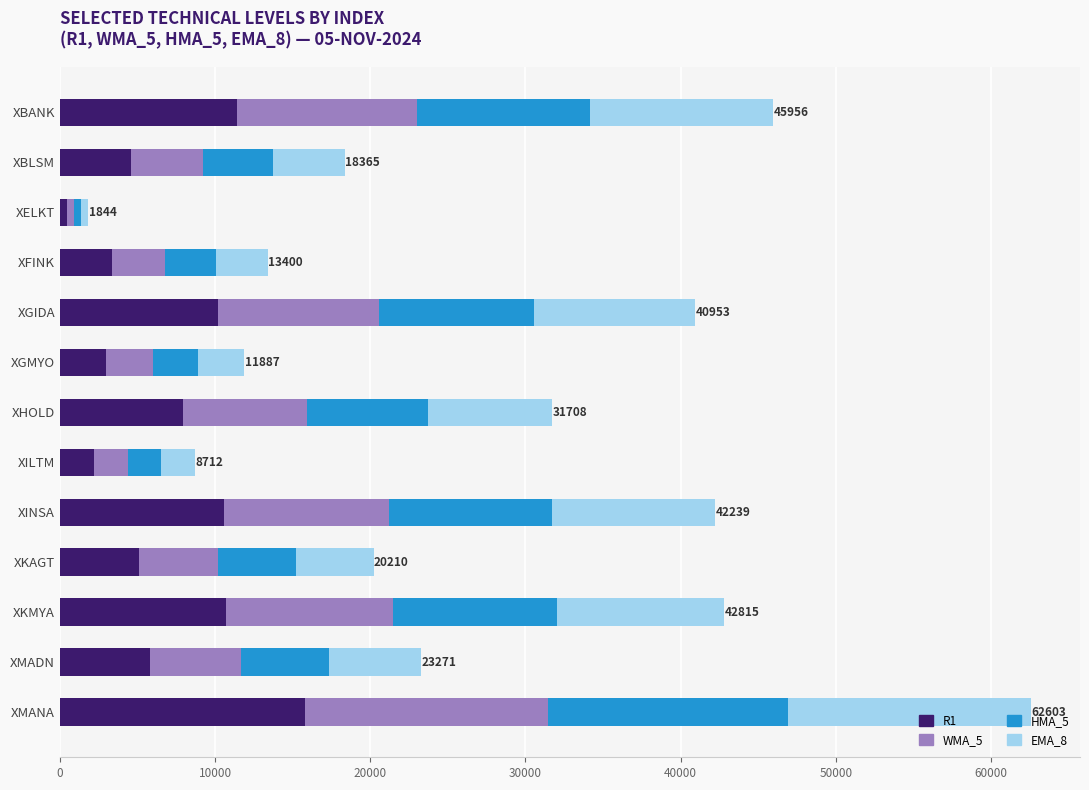

What is the average value of the R1 series?

7013.1